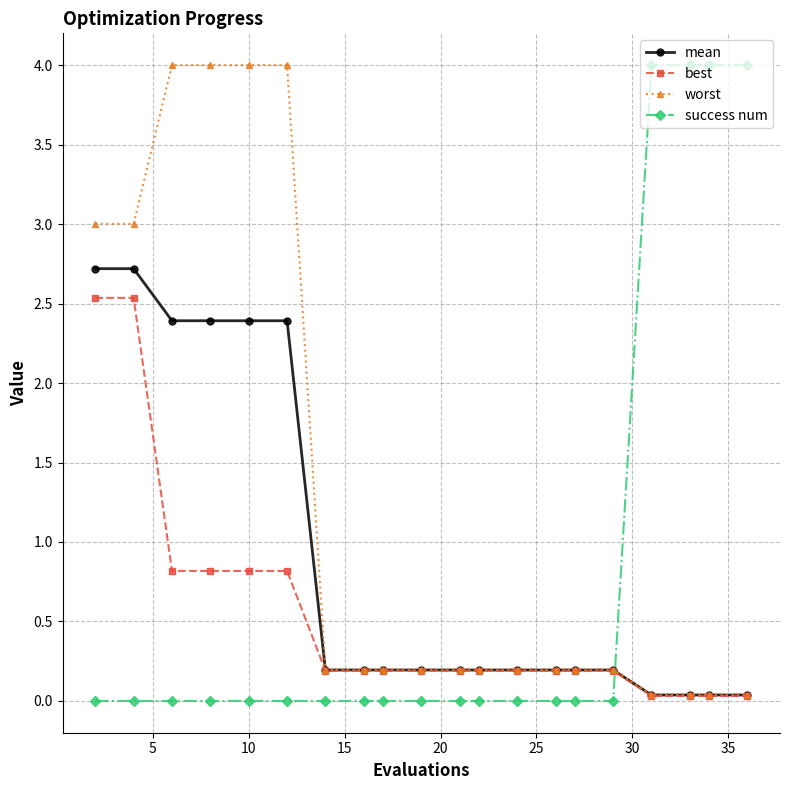

Which series ends up on top after the final intersection of success num and best?

success num